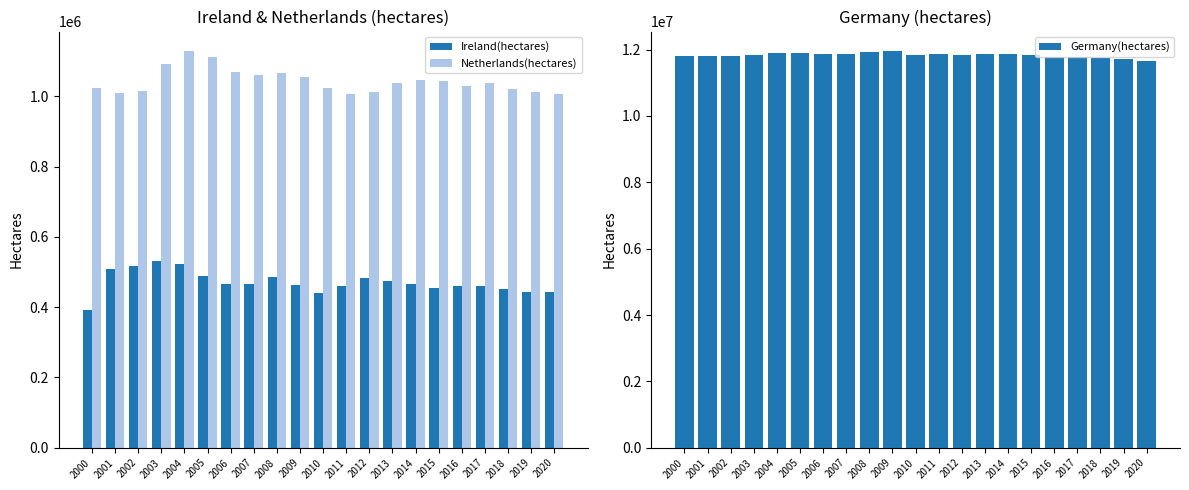

Where does the Ireland(hectares) series first go above 465180?

2001